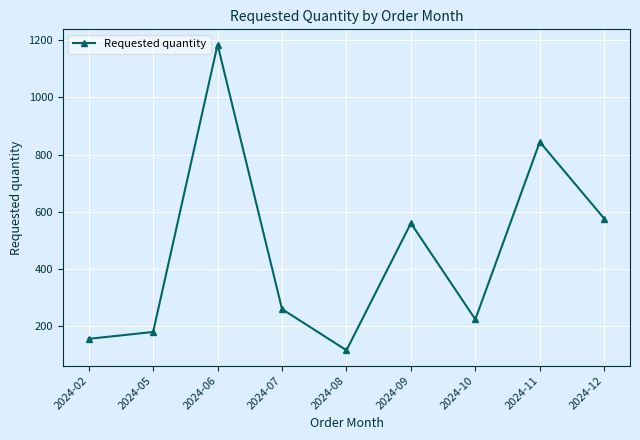

At which label does the data first exceed 260?

2024-06